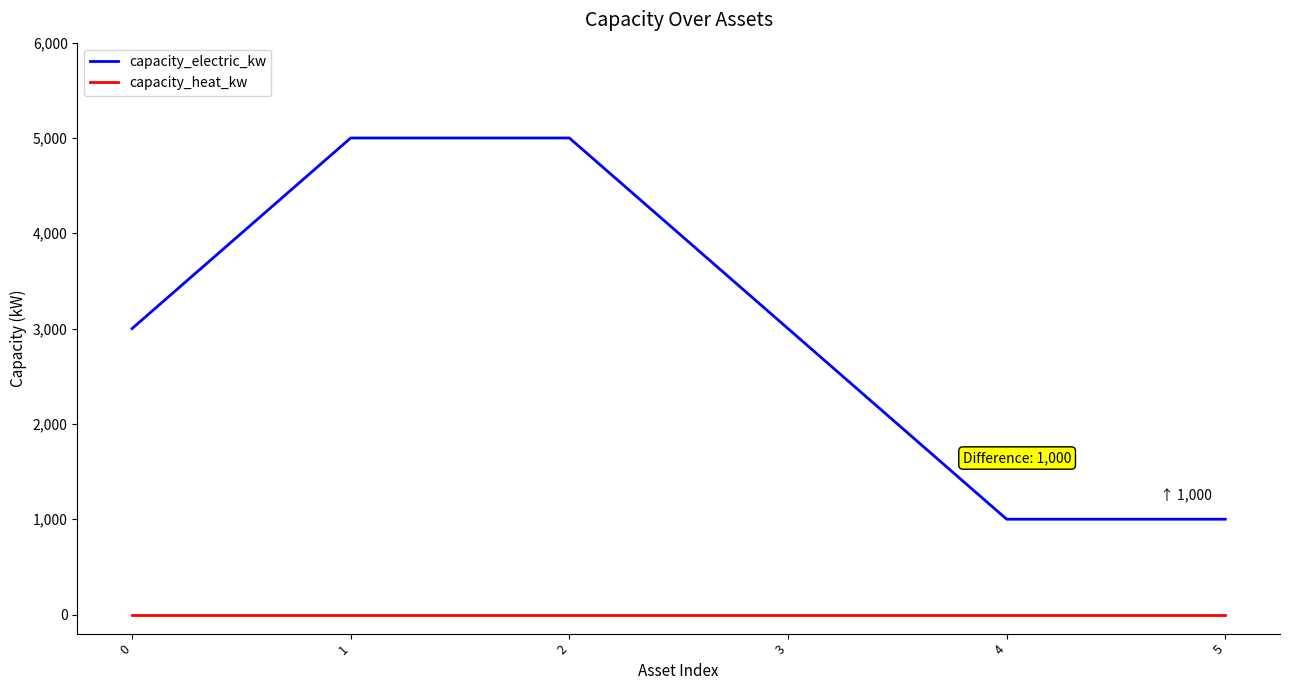

What is the minimum value for capacity_electric_kw?

1000